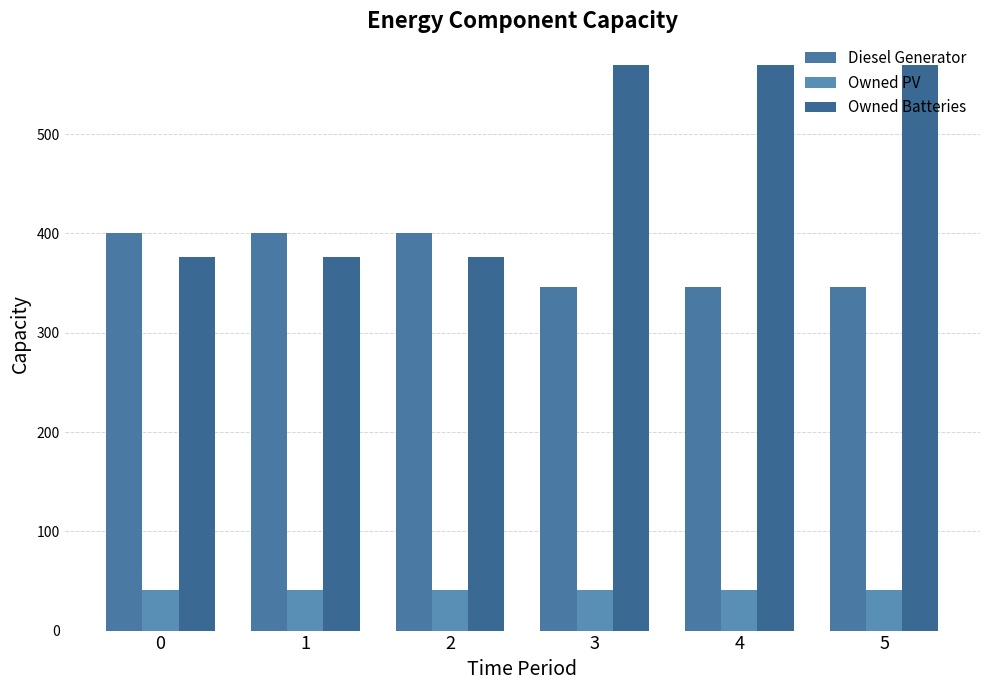

Reading left to right, transcribe all the data shown in this chart.

Diesel Generator: 400	400	400	346	346	346
Owned PV: 41	41	41	41	41	41
Owned Batteries: 376	376	376	570	570	570